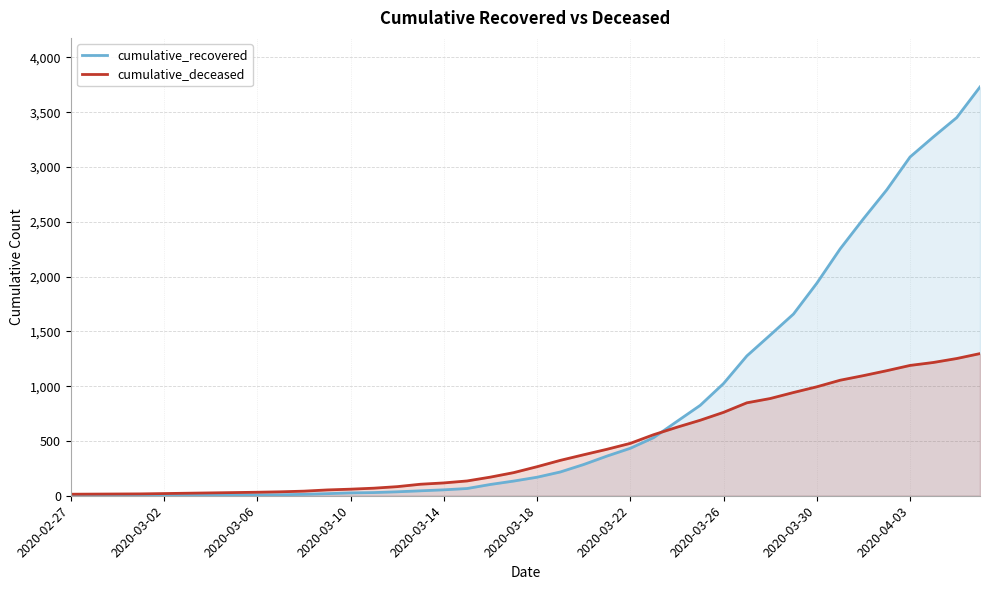

What is the maximum value shown in the chart?

3730